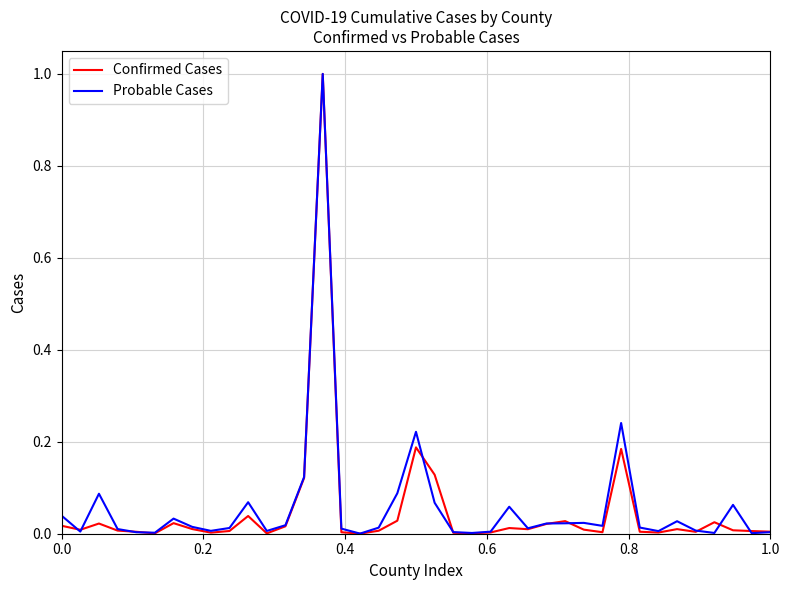

What is the highest value of the Confirmed Cases series?

1.0